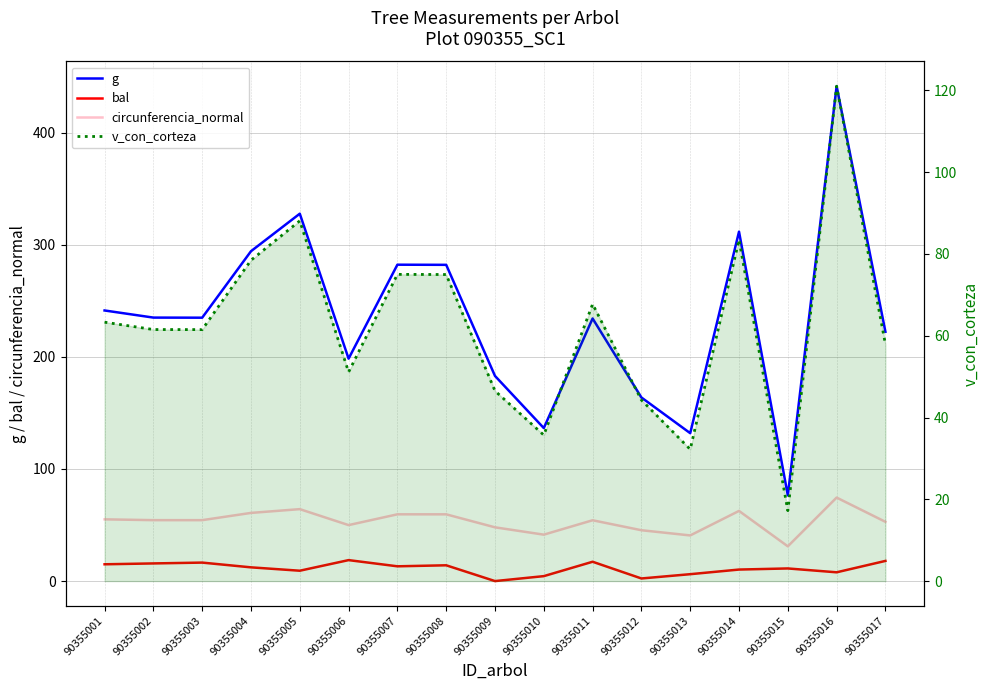

Does the chart have visible grid lines?

Yes